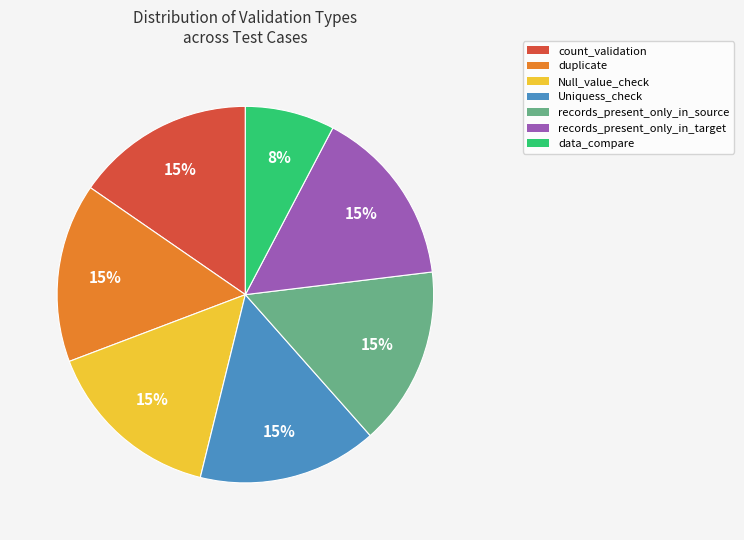

What is the smallest slice in the pie chart?

data_compare